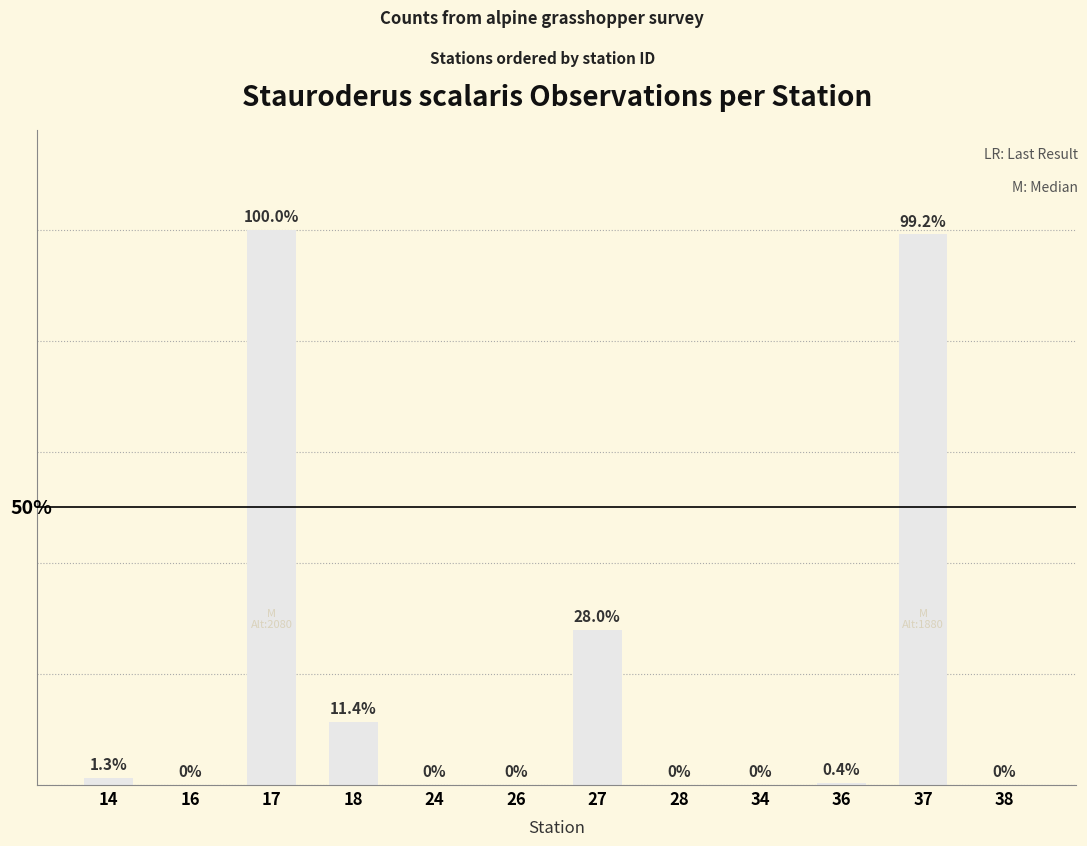

Which category has the highest value across all series?

17